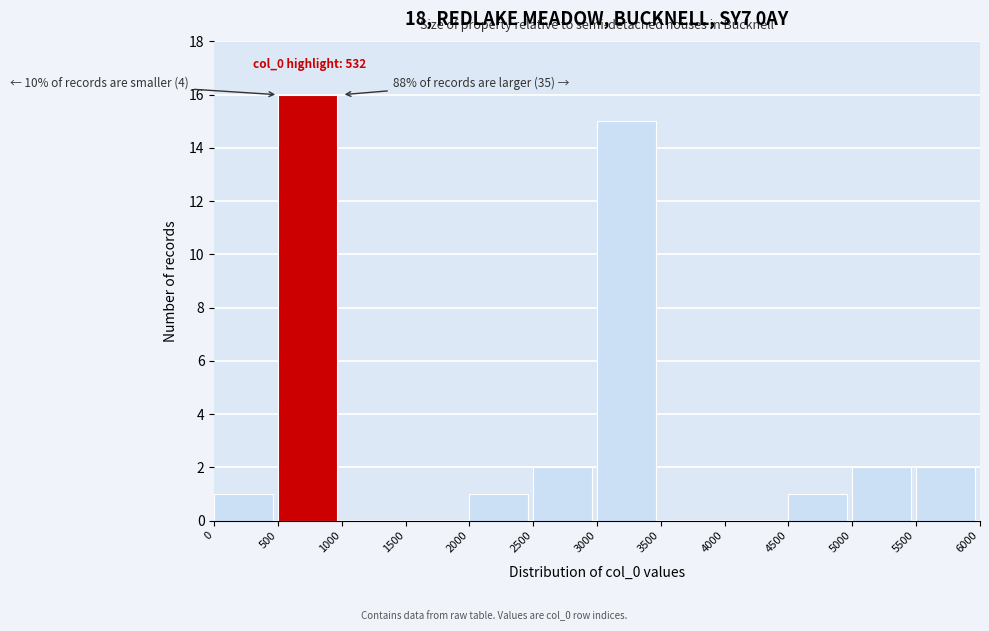

Over which range of the x-axis is the bar tallest?

500 to 1000